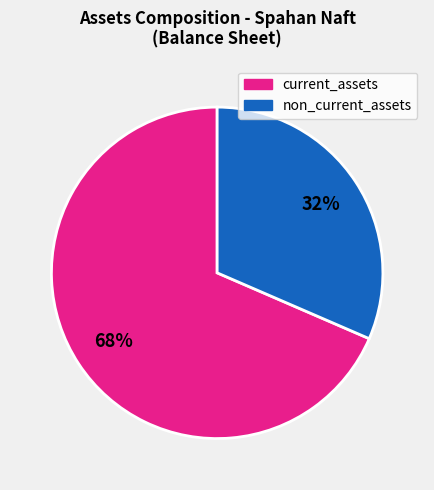

Does any single category account for the majority?

Yes